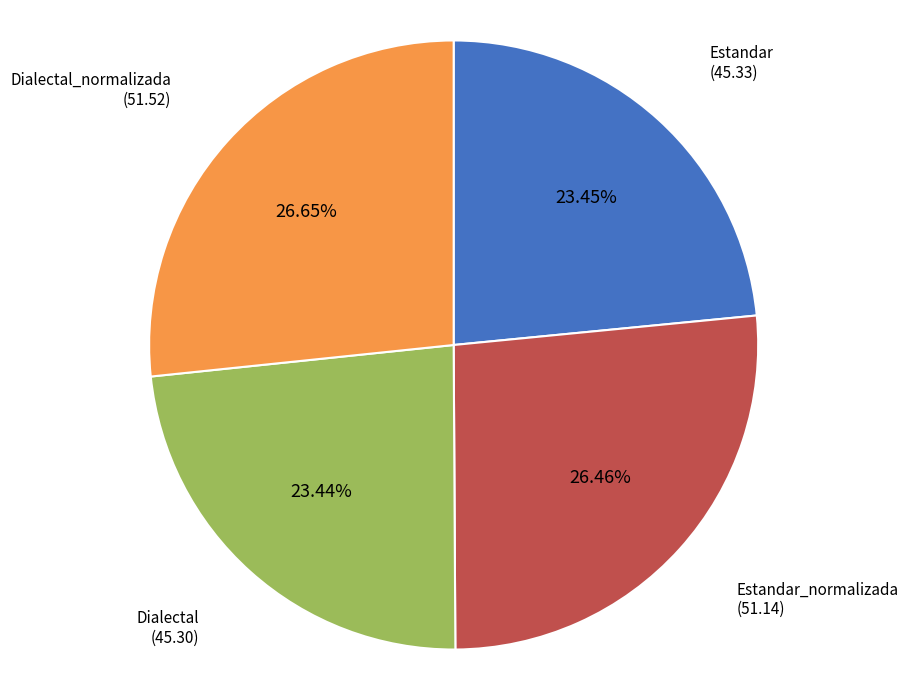

To the nearest percent, what is the combined percentage of Estandar_normalizada and Dialectal?

50%